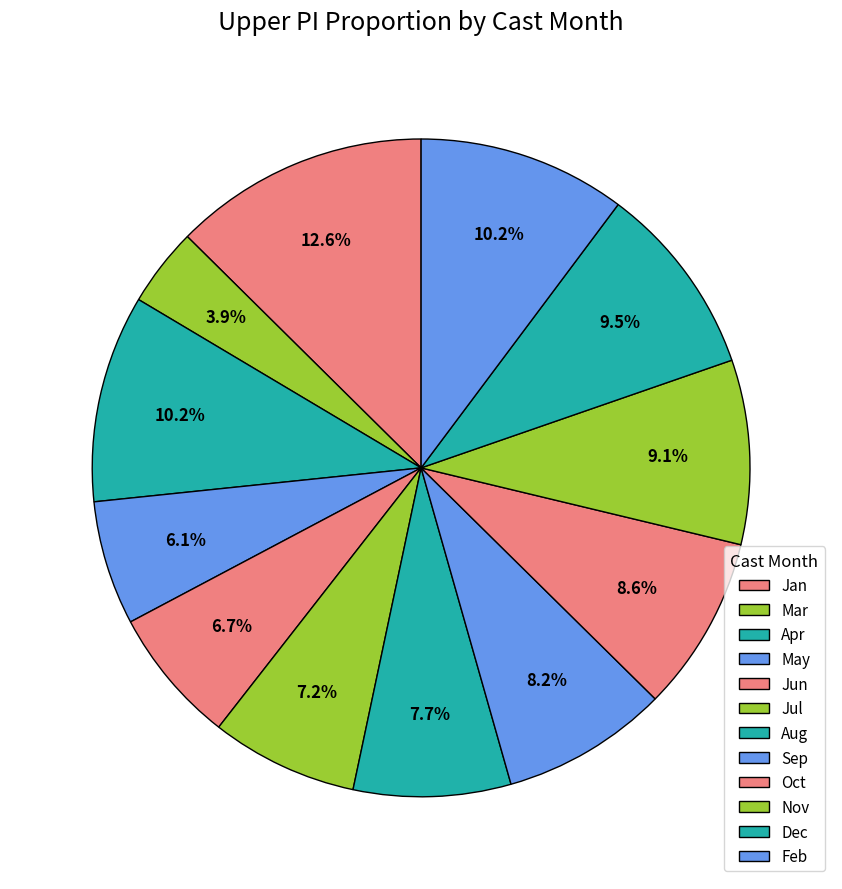

Count the number of slices in the pie.

12